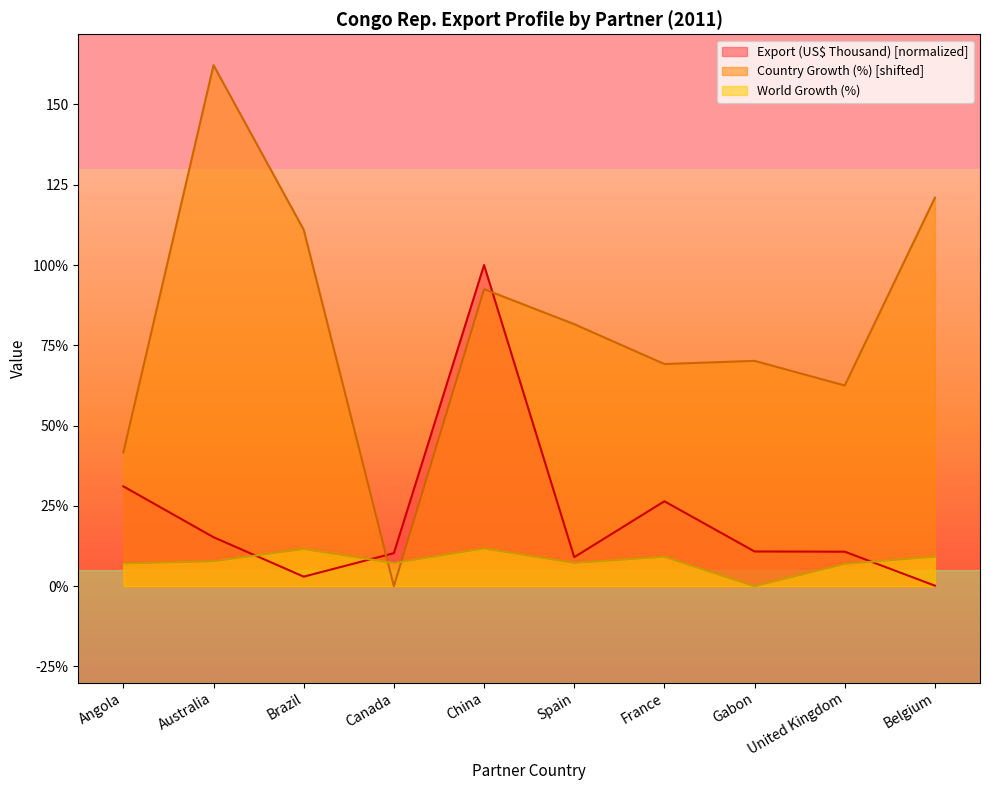

How many interior local peaks does the Export (US$ Thousand) series have?

2